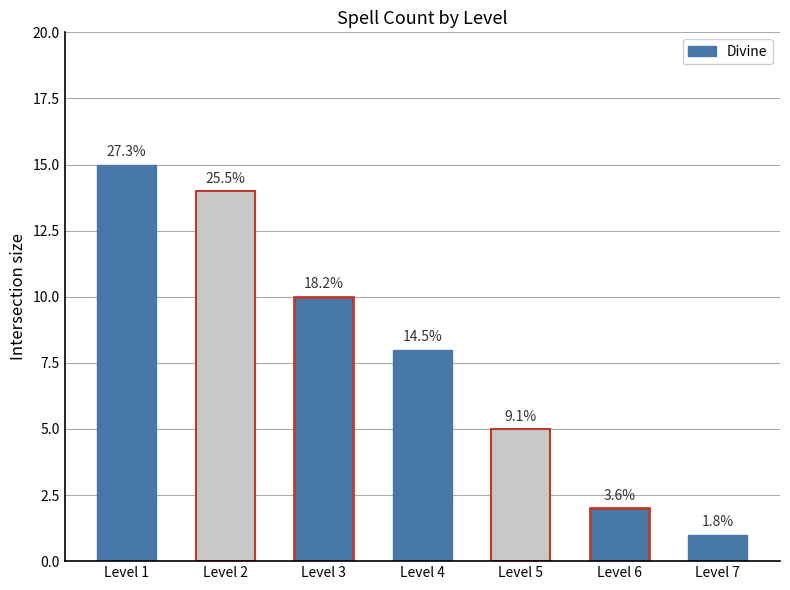

Are the bars horizontal?

No